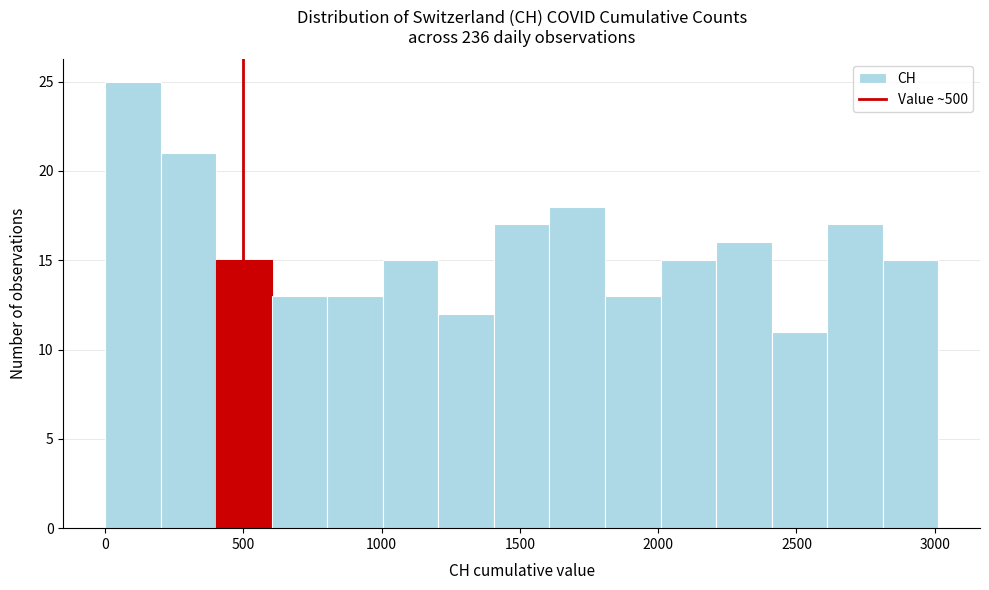

Reading left to right, list every bar in this chart as the range it spans on the x-axis followed by its height. Neither the bar edges nor the heights are printed on the chart, so give them approximately, as read against the axes.

0 to 200: 25
200 to 400: 21
400 to 600: 15
600 to 800: 13
800 to 1000: 13
1000 to 1200: 15
1200 to 1400: 12
1400 to 1600: 17
1600 to 1800: 18
1800 to 2000: 13
2000 to 2200: 15
2200 to 2400: 16
2400 to 2600: 11
2600 to 2800: 17
2800 to 3000: 15